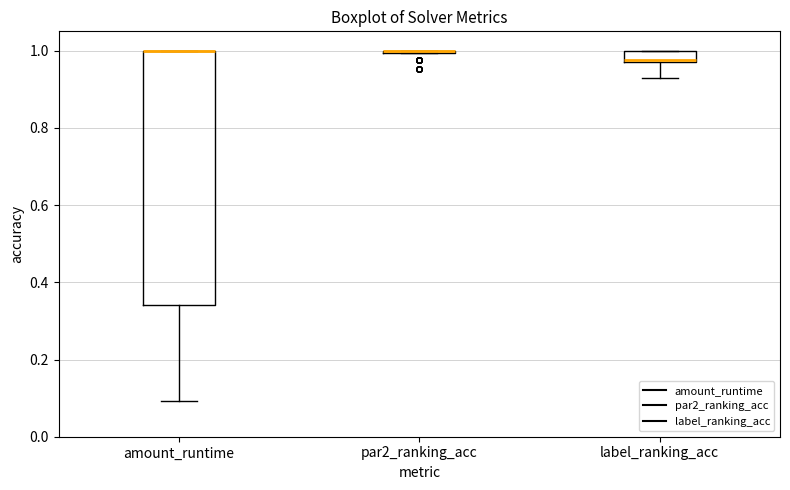

Which box is the tallest, from its lower edge to its upper edge?

amount_runtime